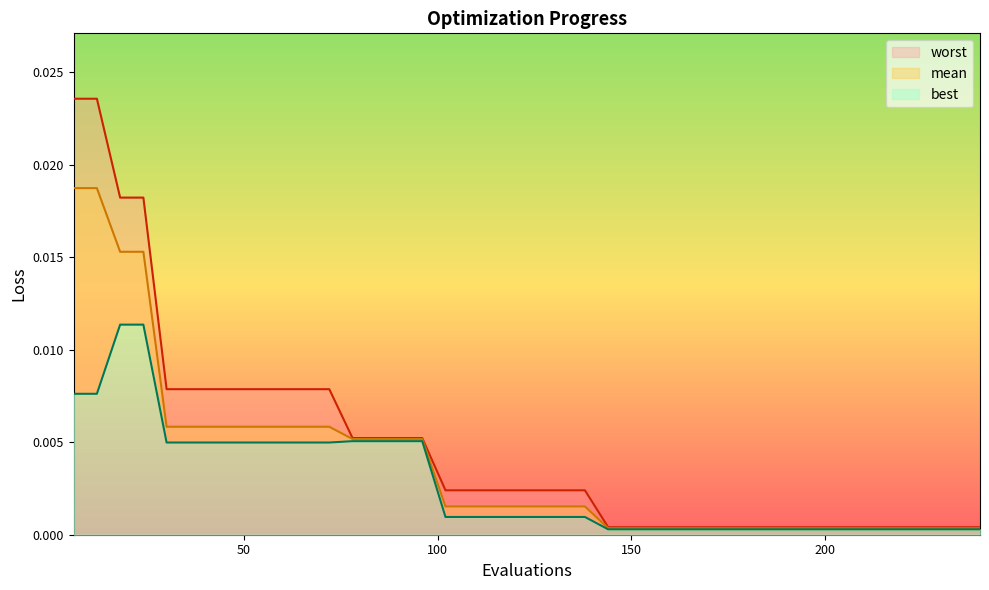

How many distinct data groups are displayed?

3